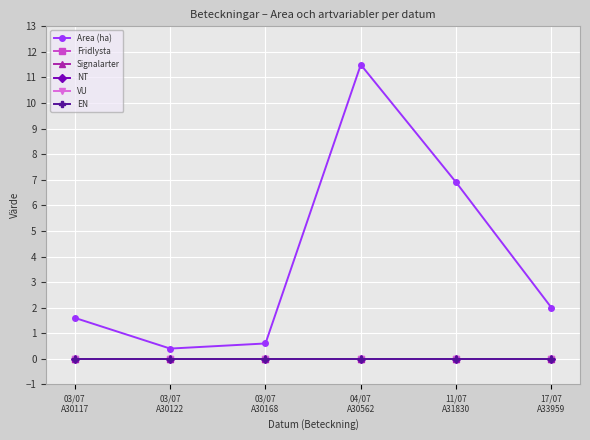

List the series in order of their peak value, lowest first.

Fridlysta, Signalarter, NT, VU, EN, Area (ha)